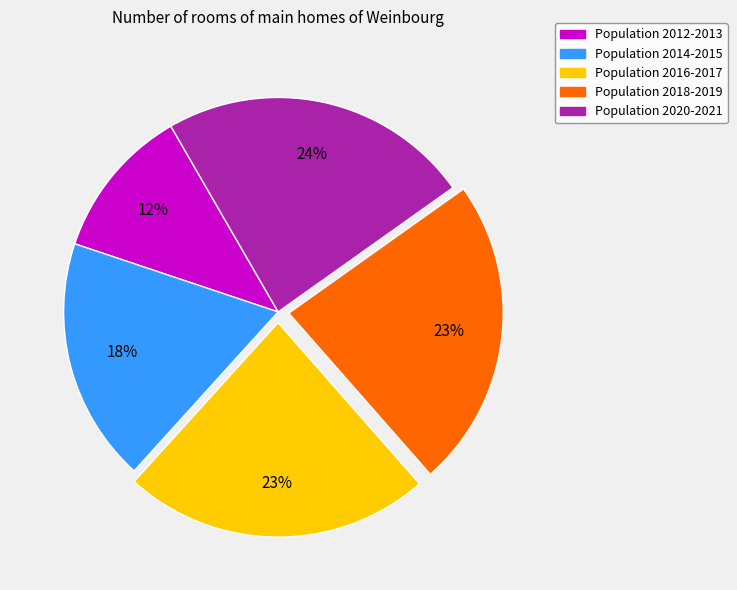

Is there any slice that represents more than half of the pie?

No